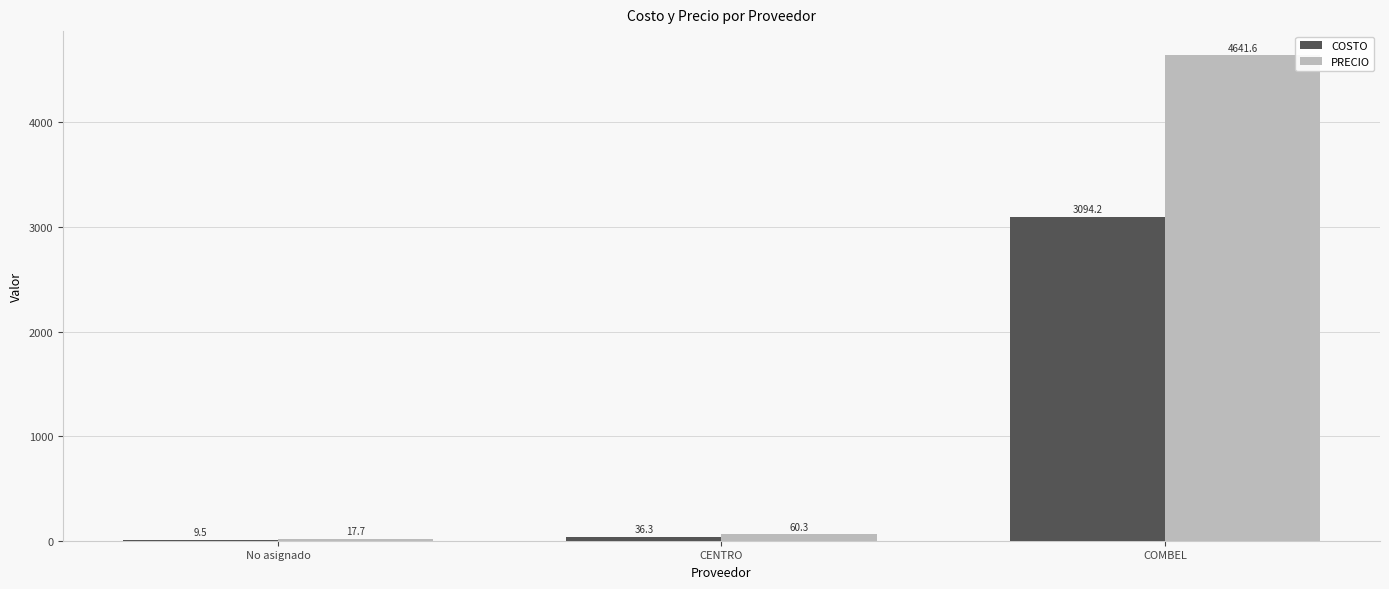

What is the maximum value shown in the chart?

4641.6